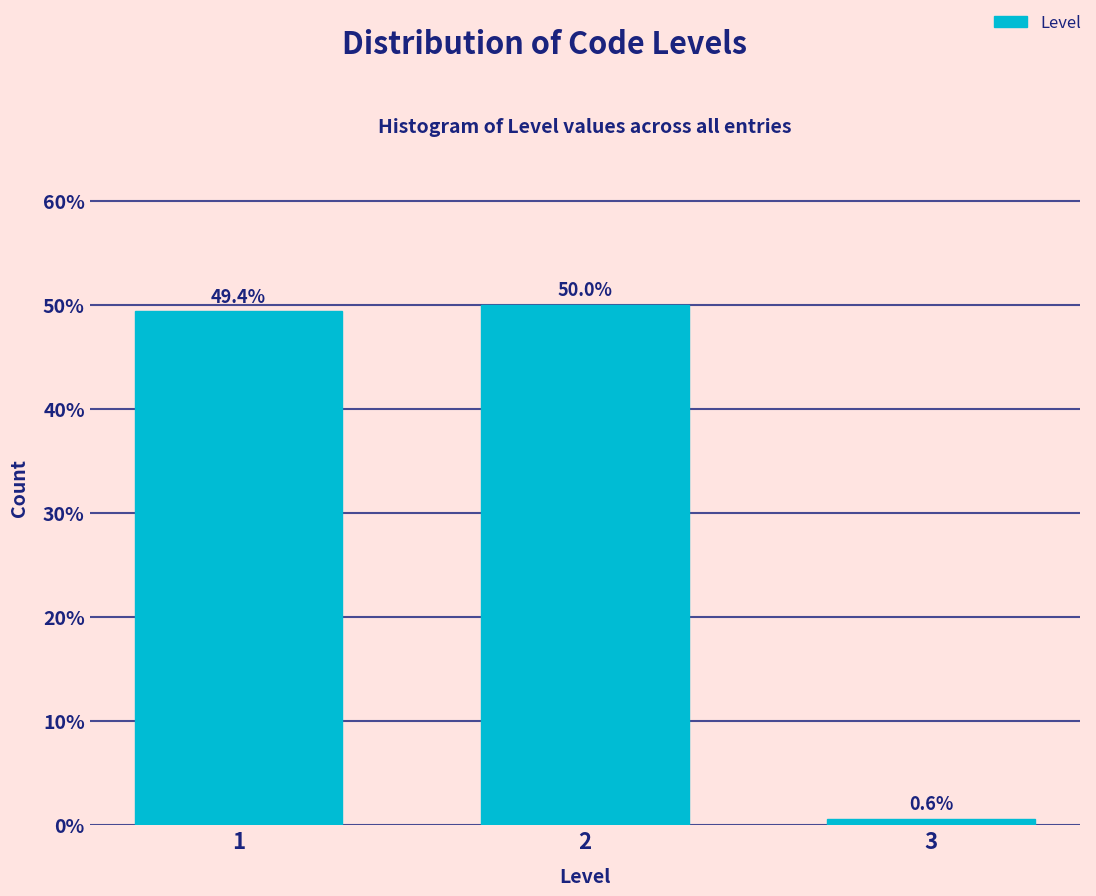

Reading left to right, transcribe all the data shown in this chart.

1=49.4	2=50.0	3=0.6